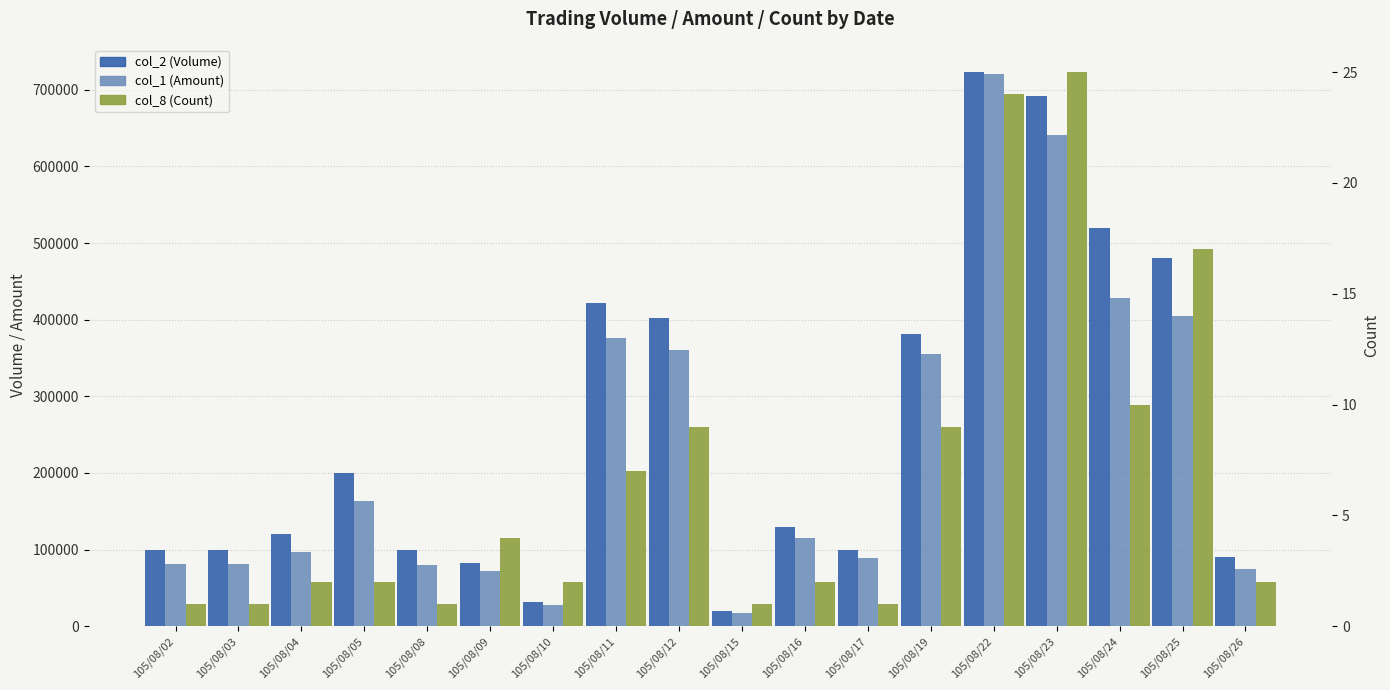

What is the difference between the highest and lowest values at 105/08/09?

81996